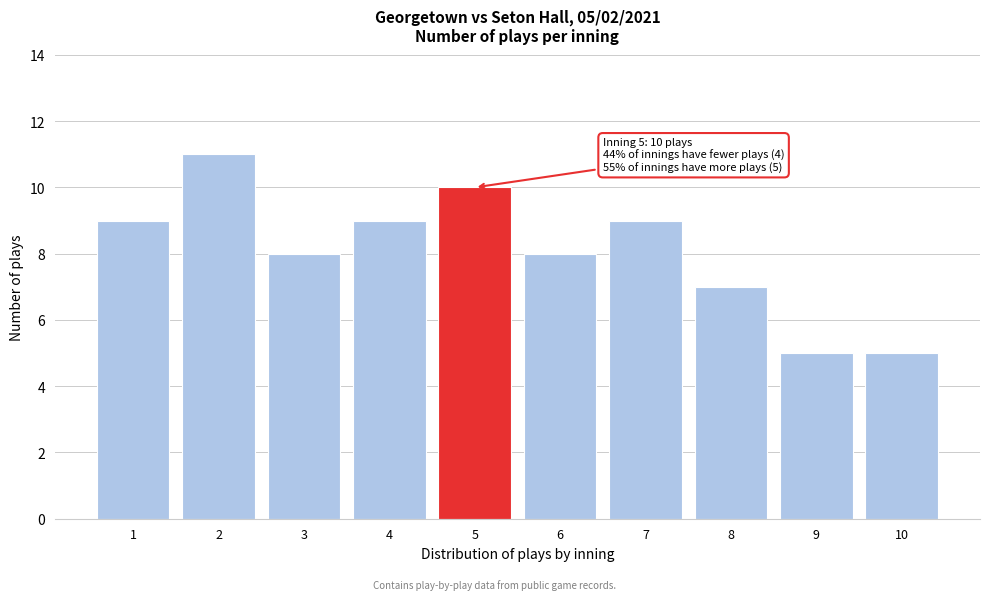

Reading left to right, list all the values displayed in this chart.

9	11	8	9	10	8	9	7	5	5